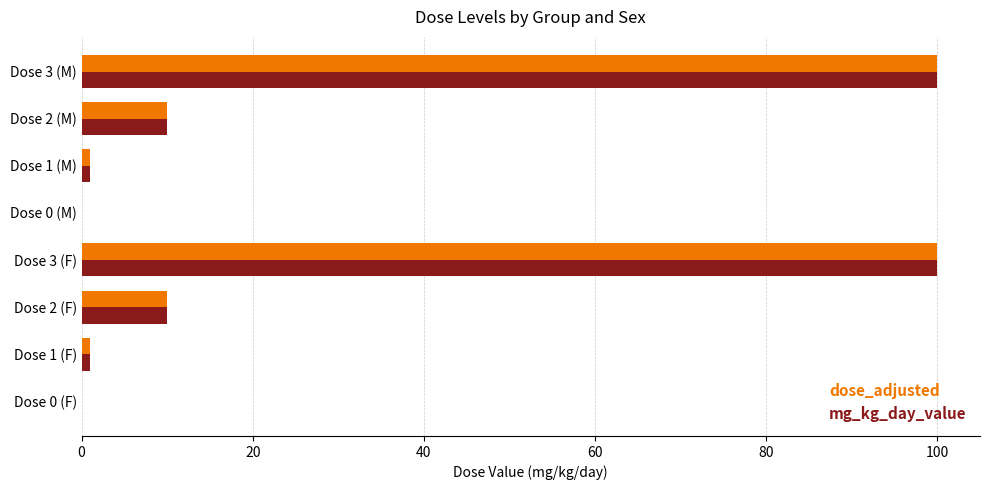

What is the maximum value for mg_kg_day_value?

100